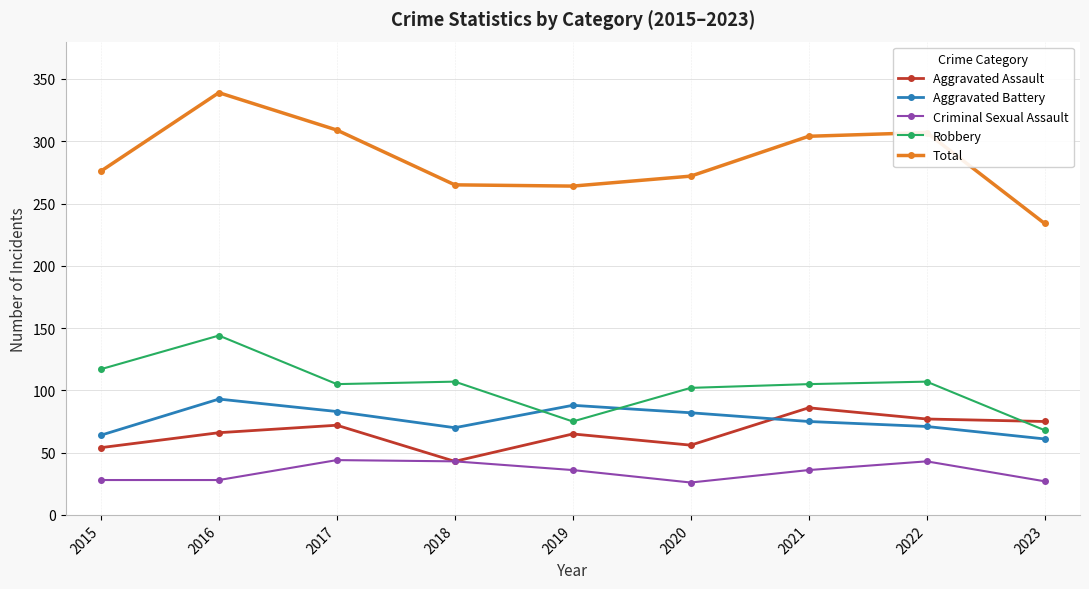

What is the maximum value shown in the chart?

339